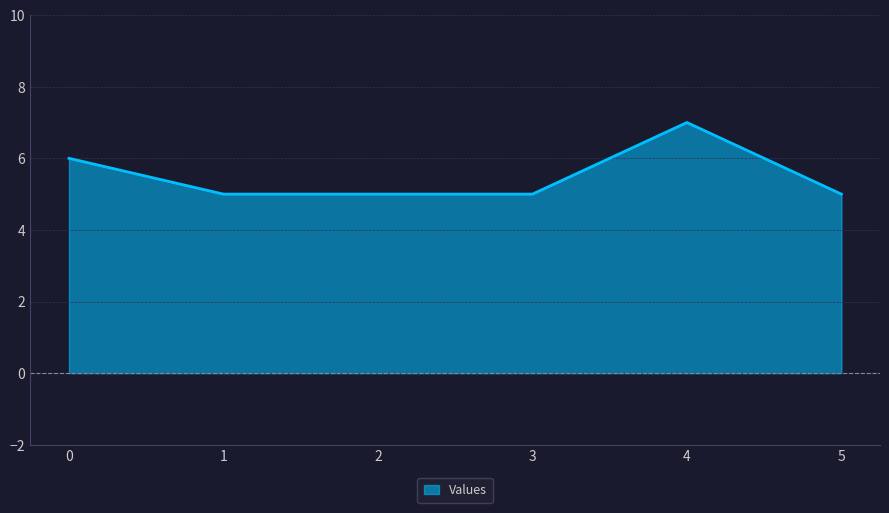

What is the difference between the maximum and second lowest values?

2